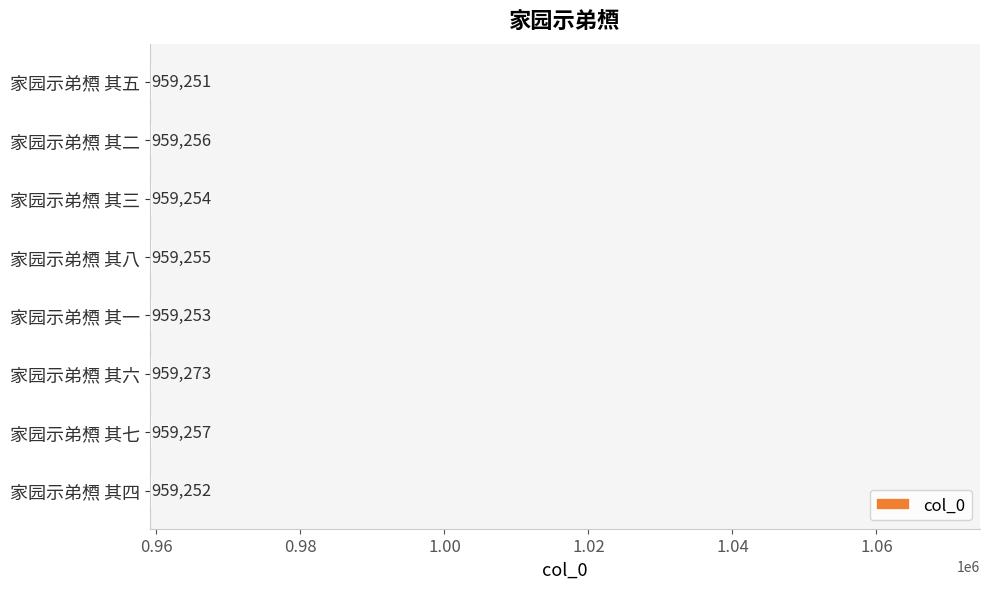

Rank the categories by value from highest to lowest.

家园示弟槱 其六, 家园示弟槱 其七, 家园示弟槱 其二, 家园示弟槱 其八, 家园示弟槱 其三, 家园示弟槱 其一, 家园示弟槱 其四, 家园示弟槱 其五